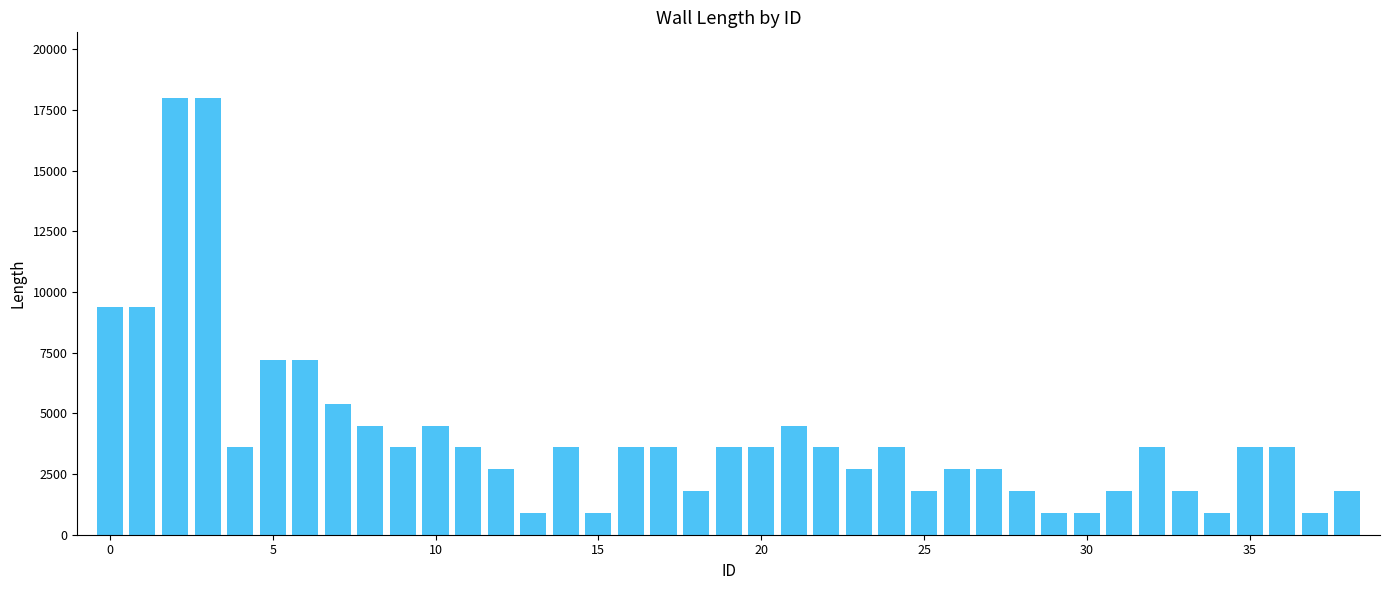

What is the value of the 14th bar from the left?

900